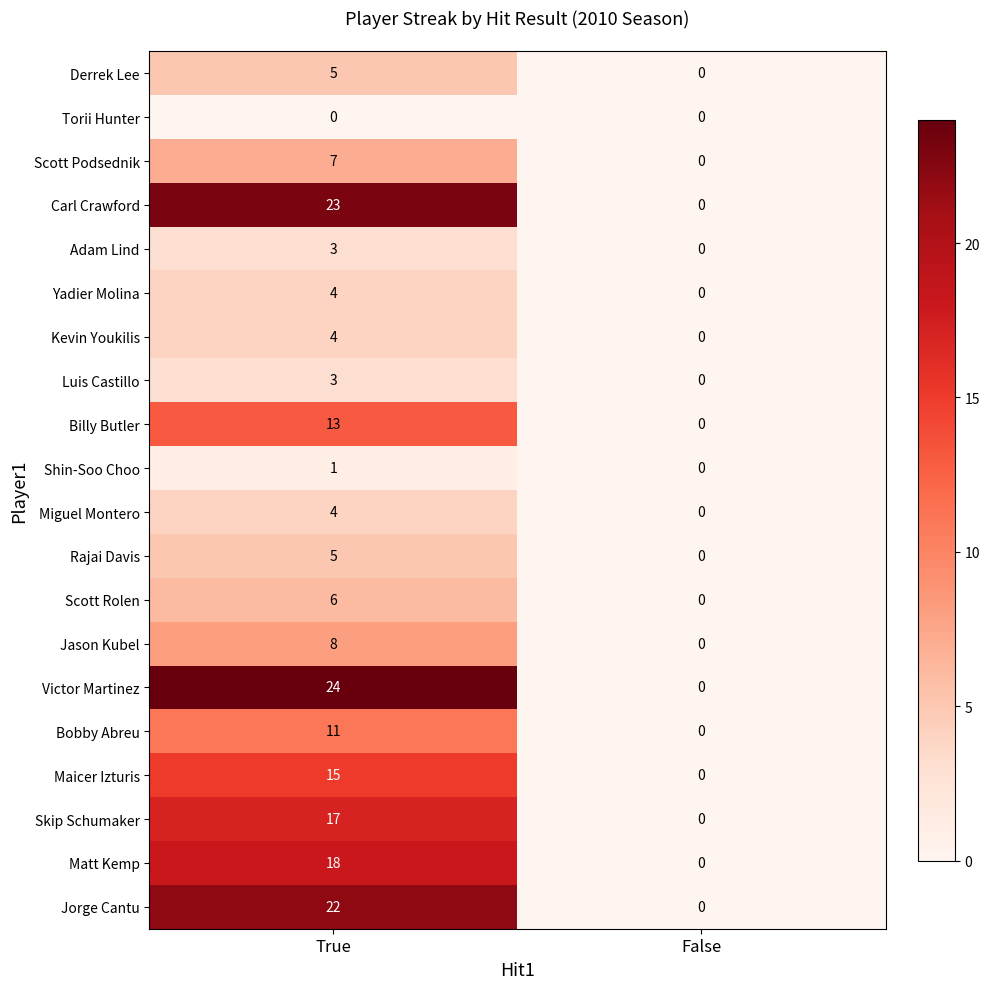

What is the highest value of the Victor Martinez series?

24